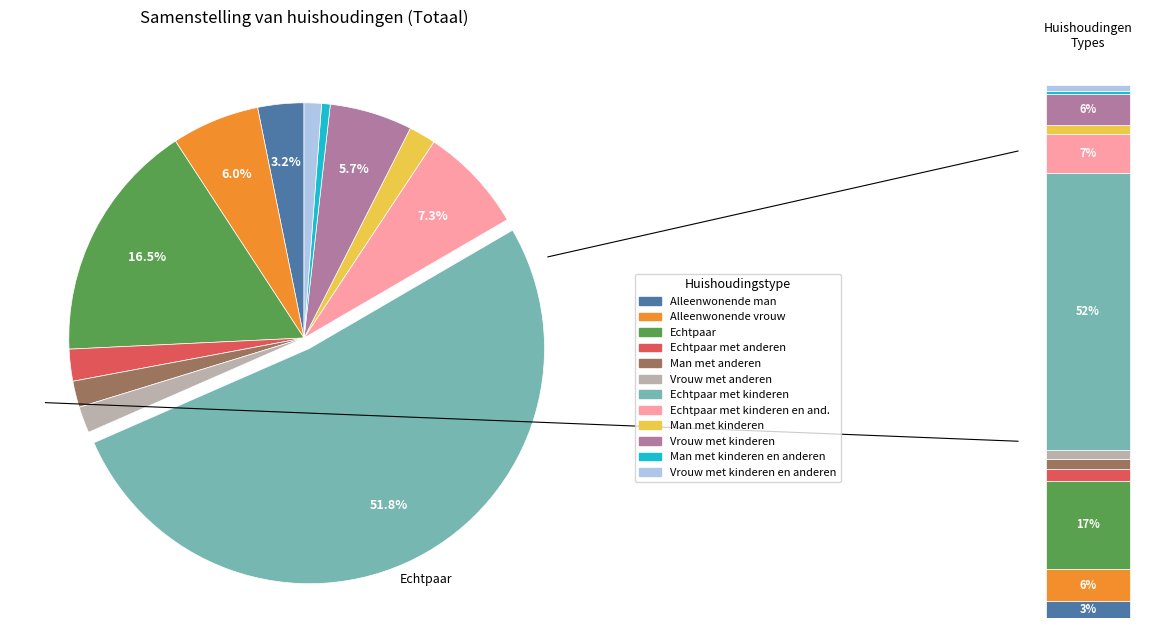

Combined, what portion of the pie is Man met anderen and Man met kinderen?

3.7%